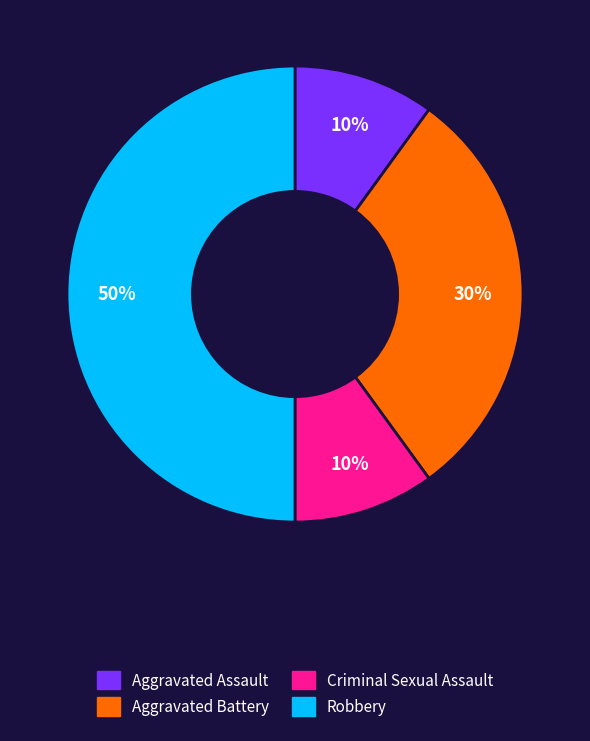

To the nearest percent, what is the difference between the largest and smallest slice percentages?

40%